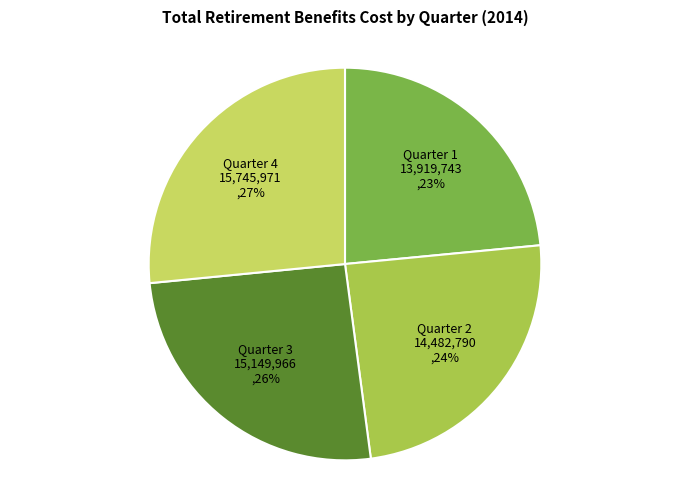

Does any single category account for the majority?

No